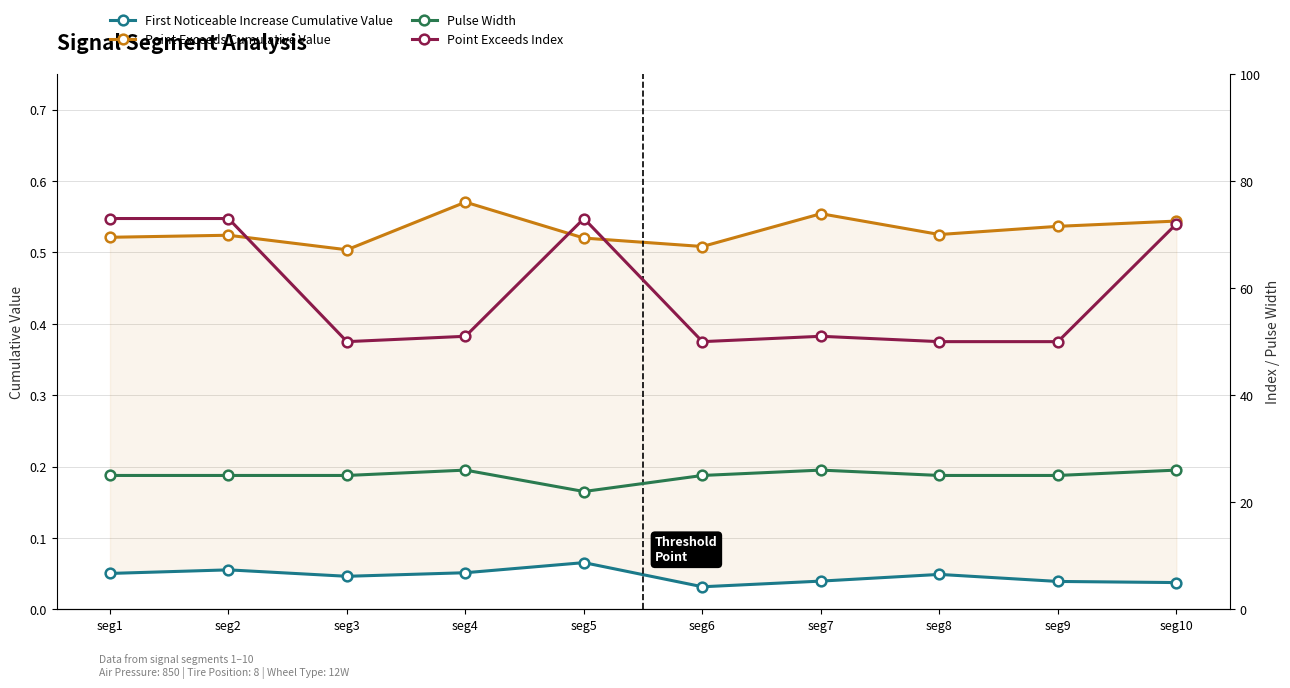

What is the difference between the highest and lowest values at seg3?

50.0